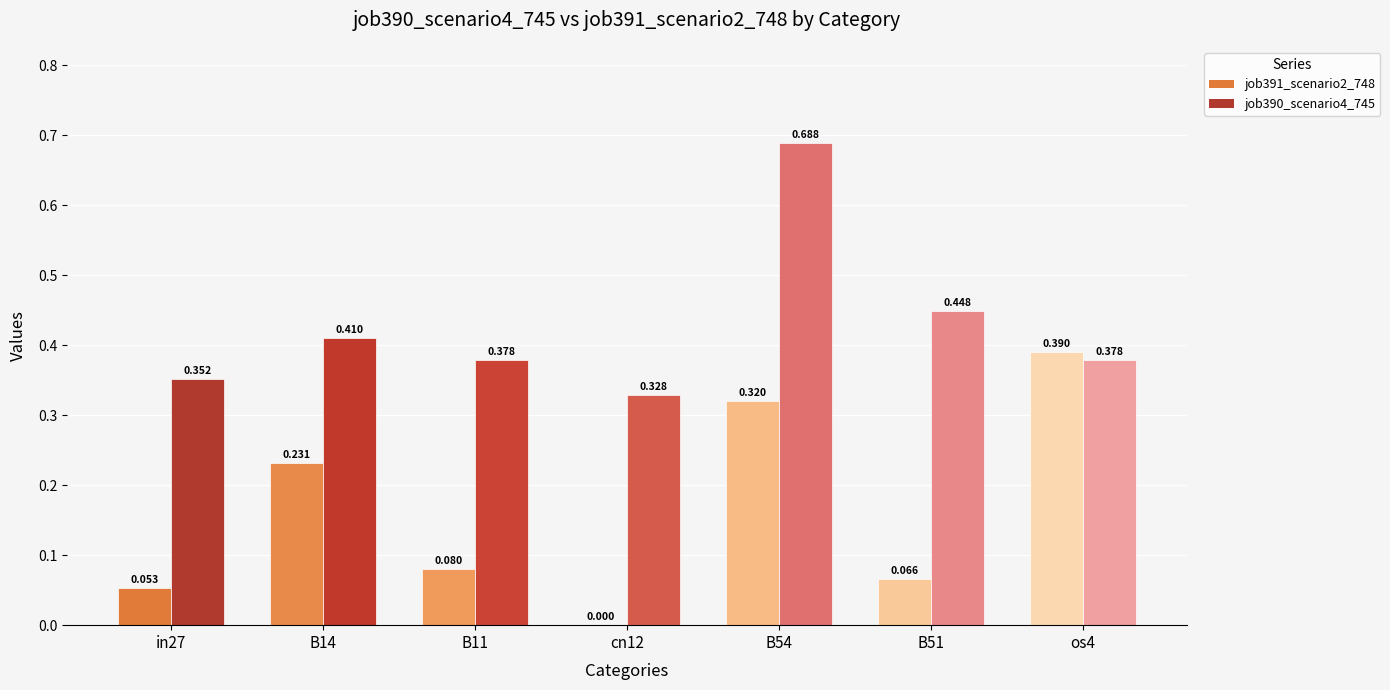

Reading right to left, list all the values displayed in this chart.

job391_scenario2_748: os4=0.4	B51=0.1	B54=0.3	cn12=0.0	B11=0.1	B14=0.2	in27=0.1
job390_scenario4_745: os4=0.4	B51=0.4	B54=0.7	cn12=0.3	B11=0.4	B14=0.4	in27=0.4